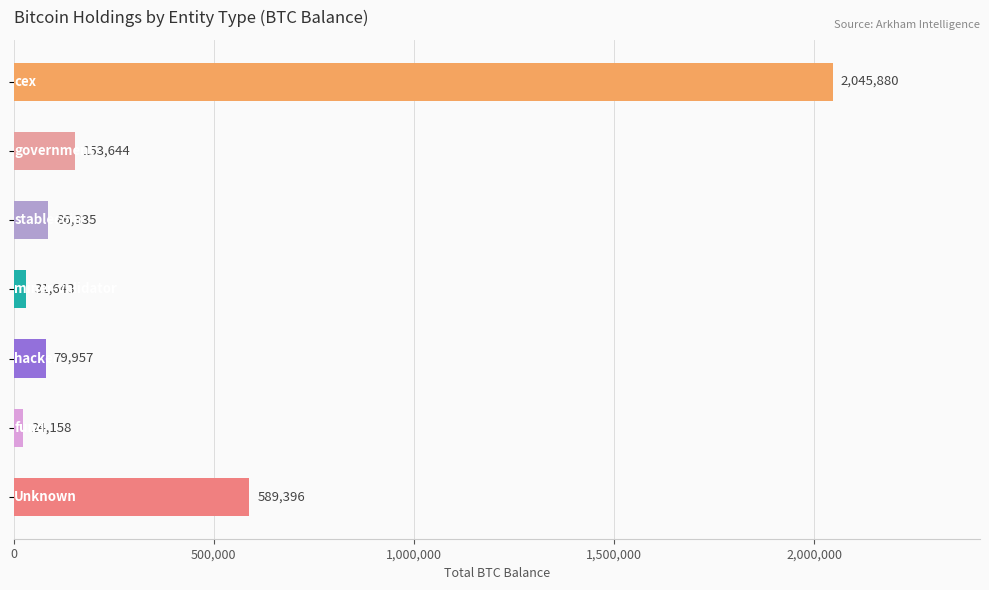

What is the value of the 5th bar from the top?

79957.3